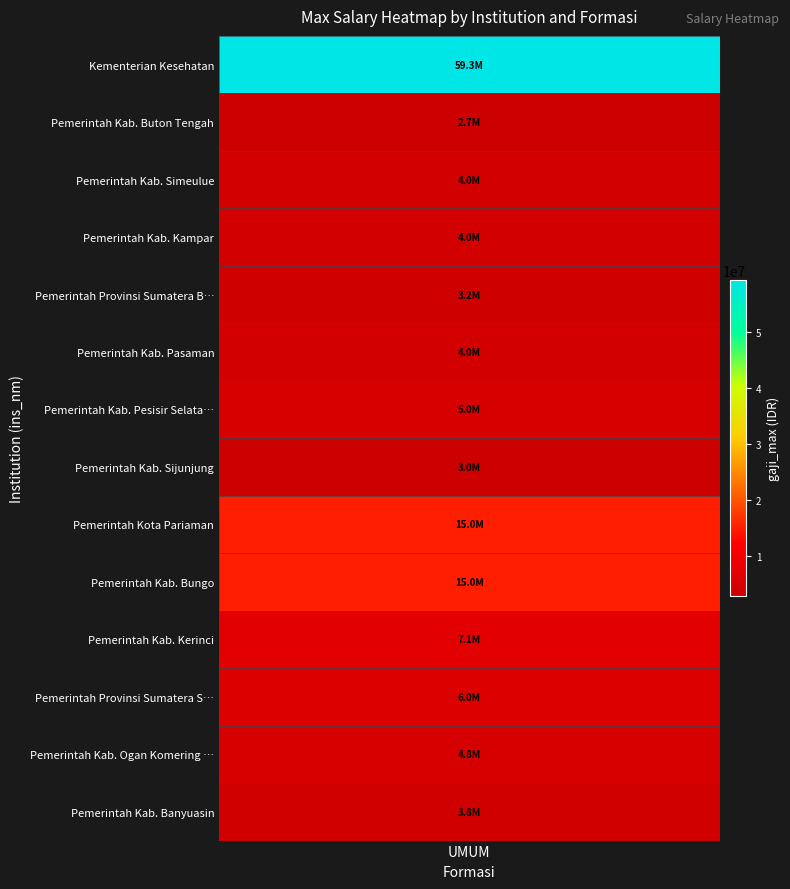

Approximately how many times larger is the value at Pemerintah Kab. Bungo compared to Pemerintah Kab. Kerinci?

2.1